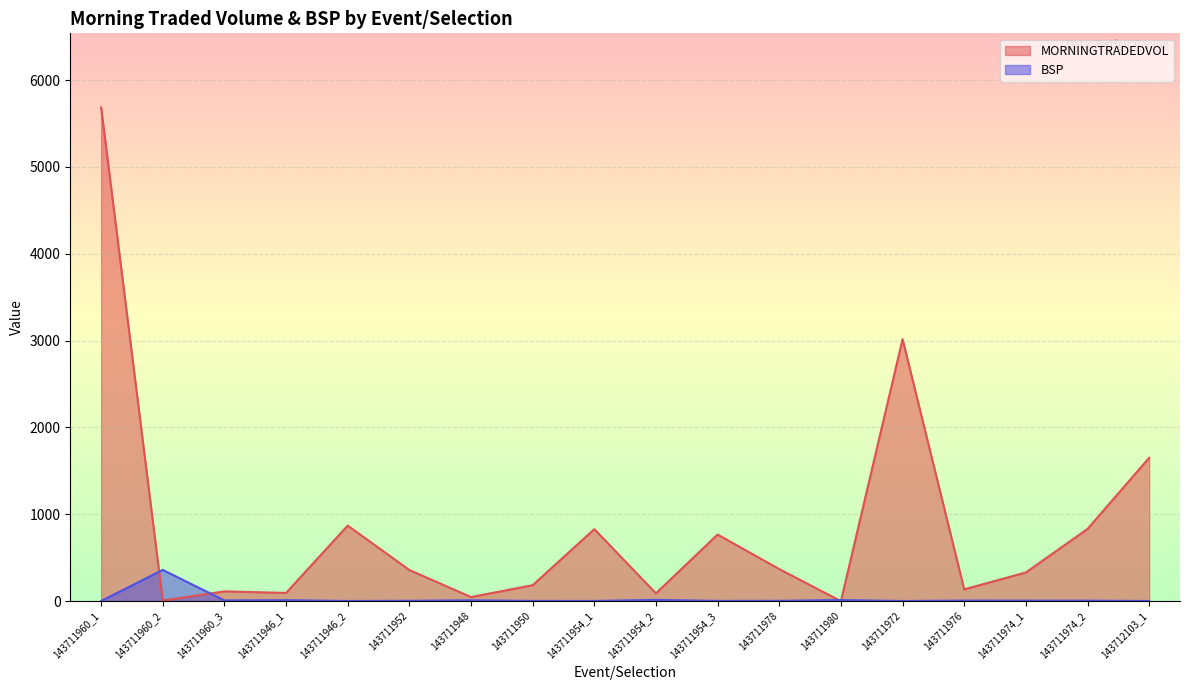

Which series changed the most between 143711948 and 143711976?

MORNINGTRADEDVOL